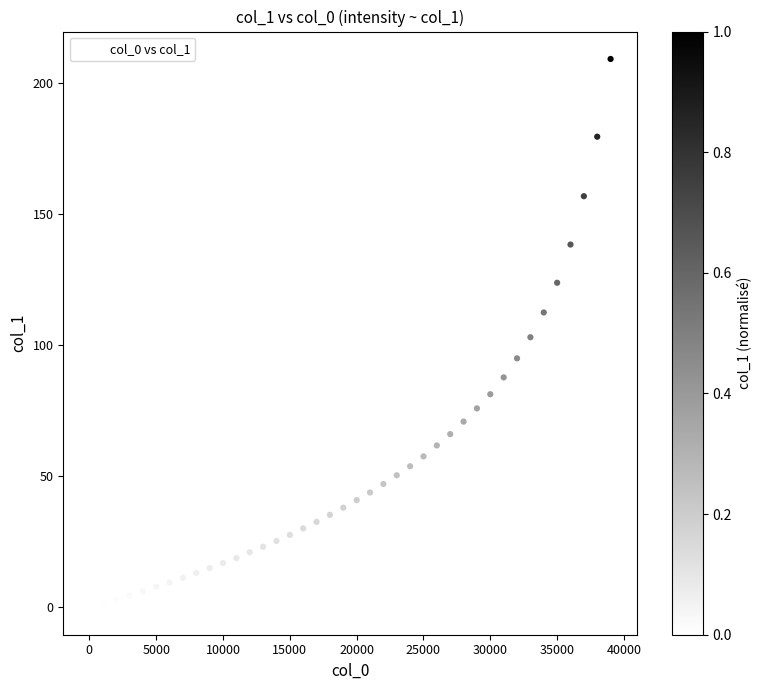

What is the range of X values (max minus min)?

39000.0